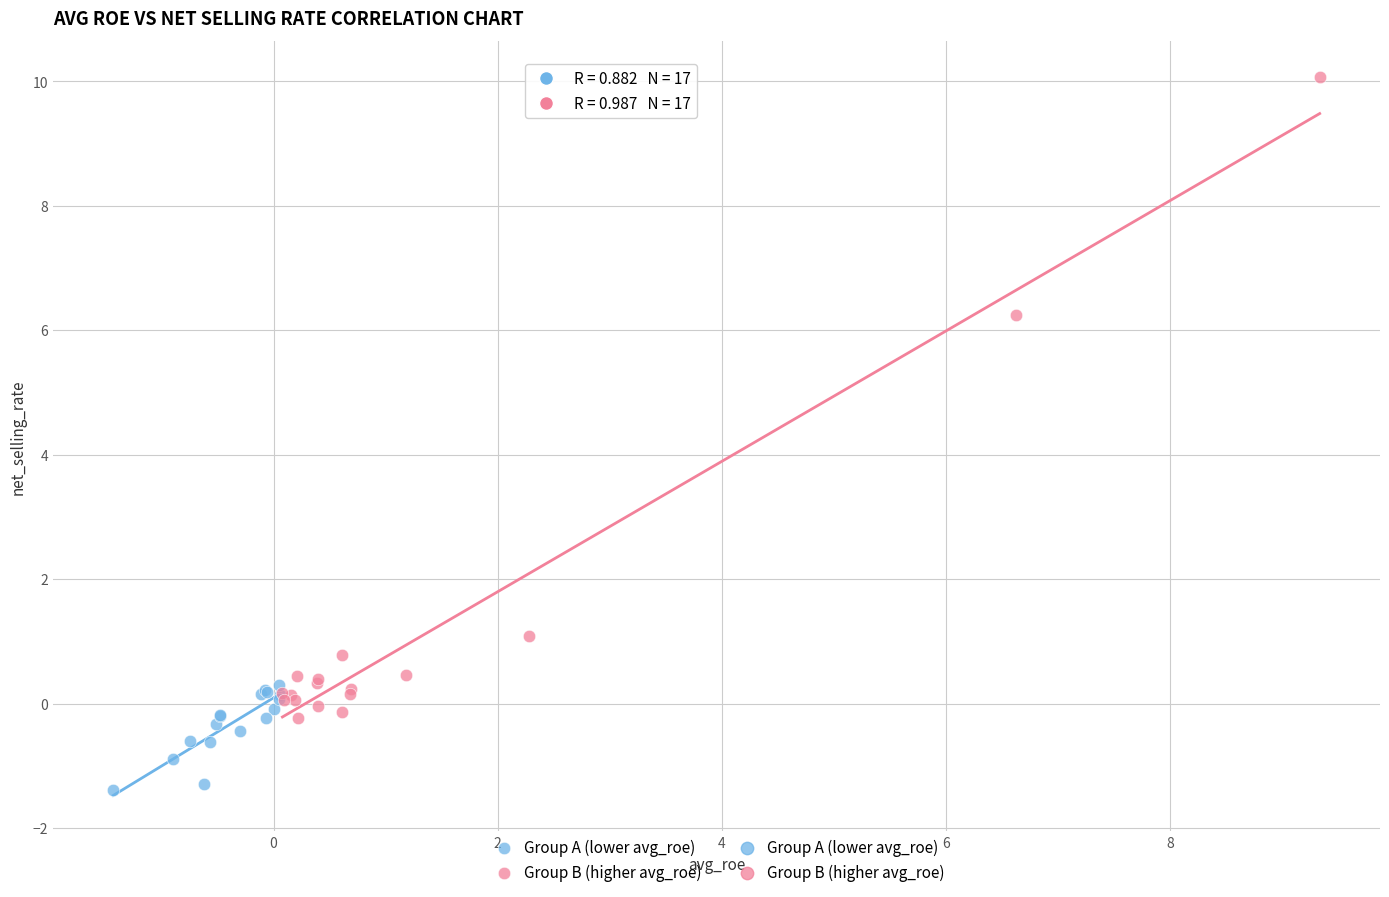

Which series has the largest Y range (max minus min)?

Group B (higher avg_roe)